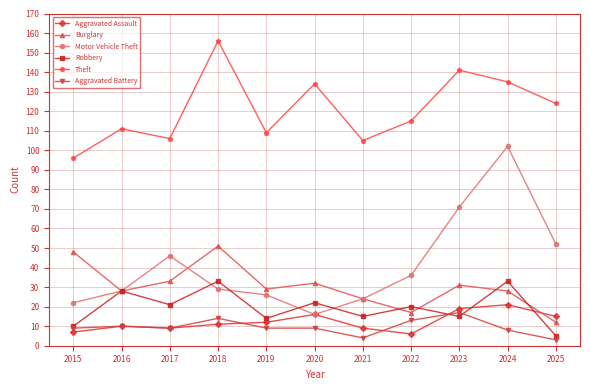

Does the chart display data point markers on the line(s)?

Yes